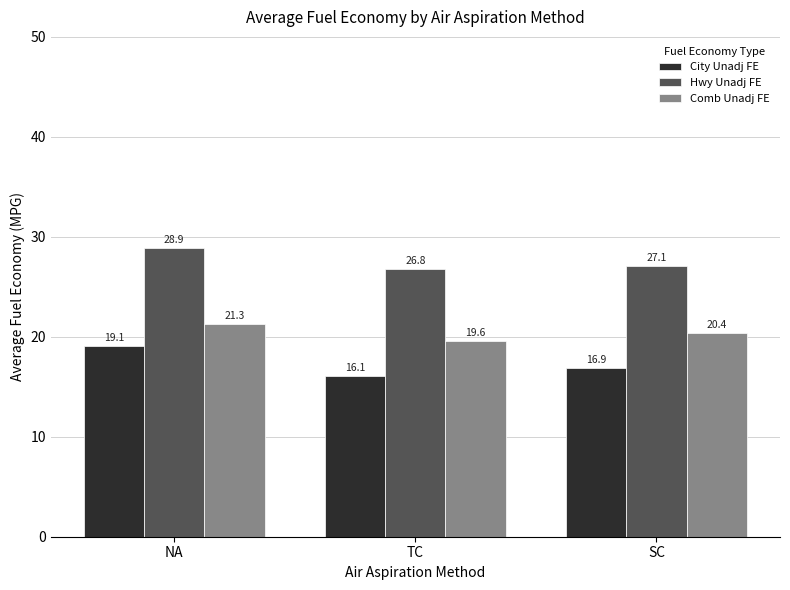

How many data points in Comb Unadj FE are above 20?

2